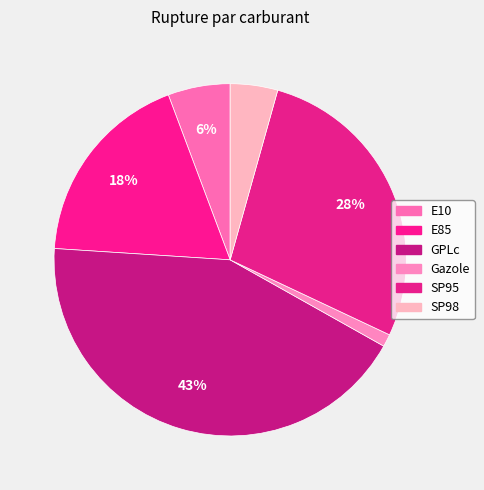

Does Gazole represent more than half of the total?

No